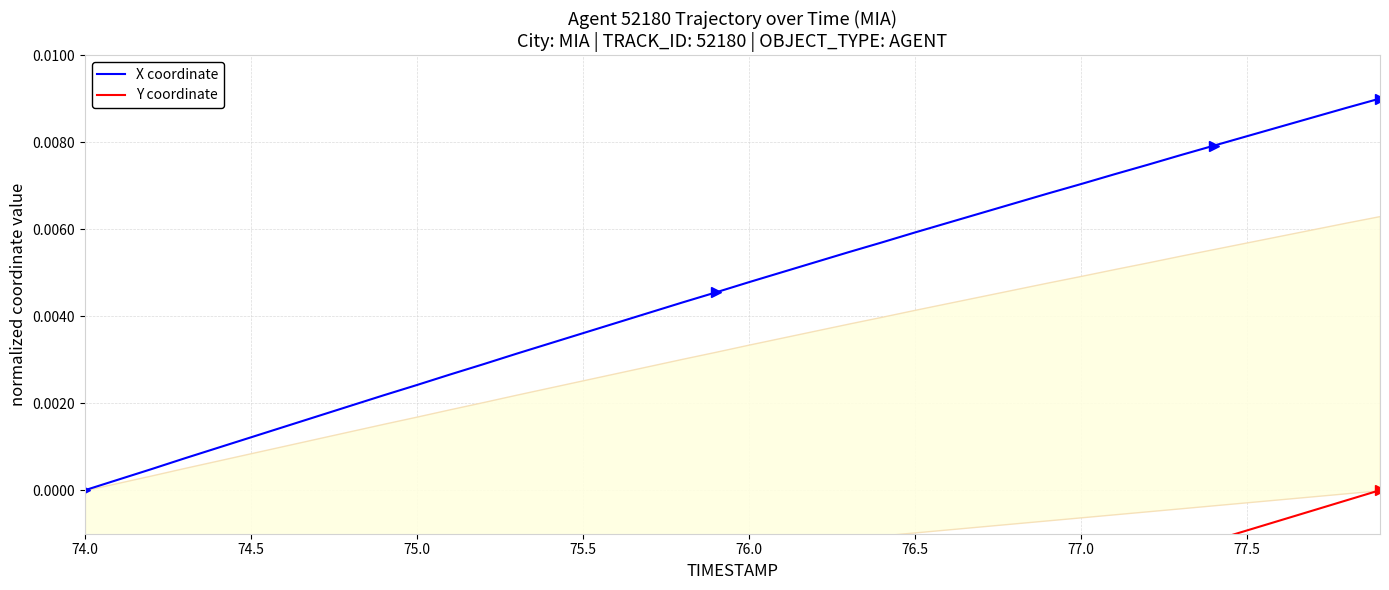

Rank the series at 74.0 from lowest to highest value.

Y coordinate, X coordinate